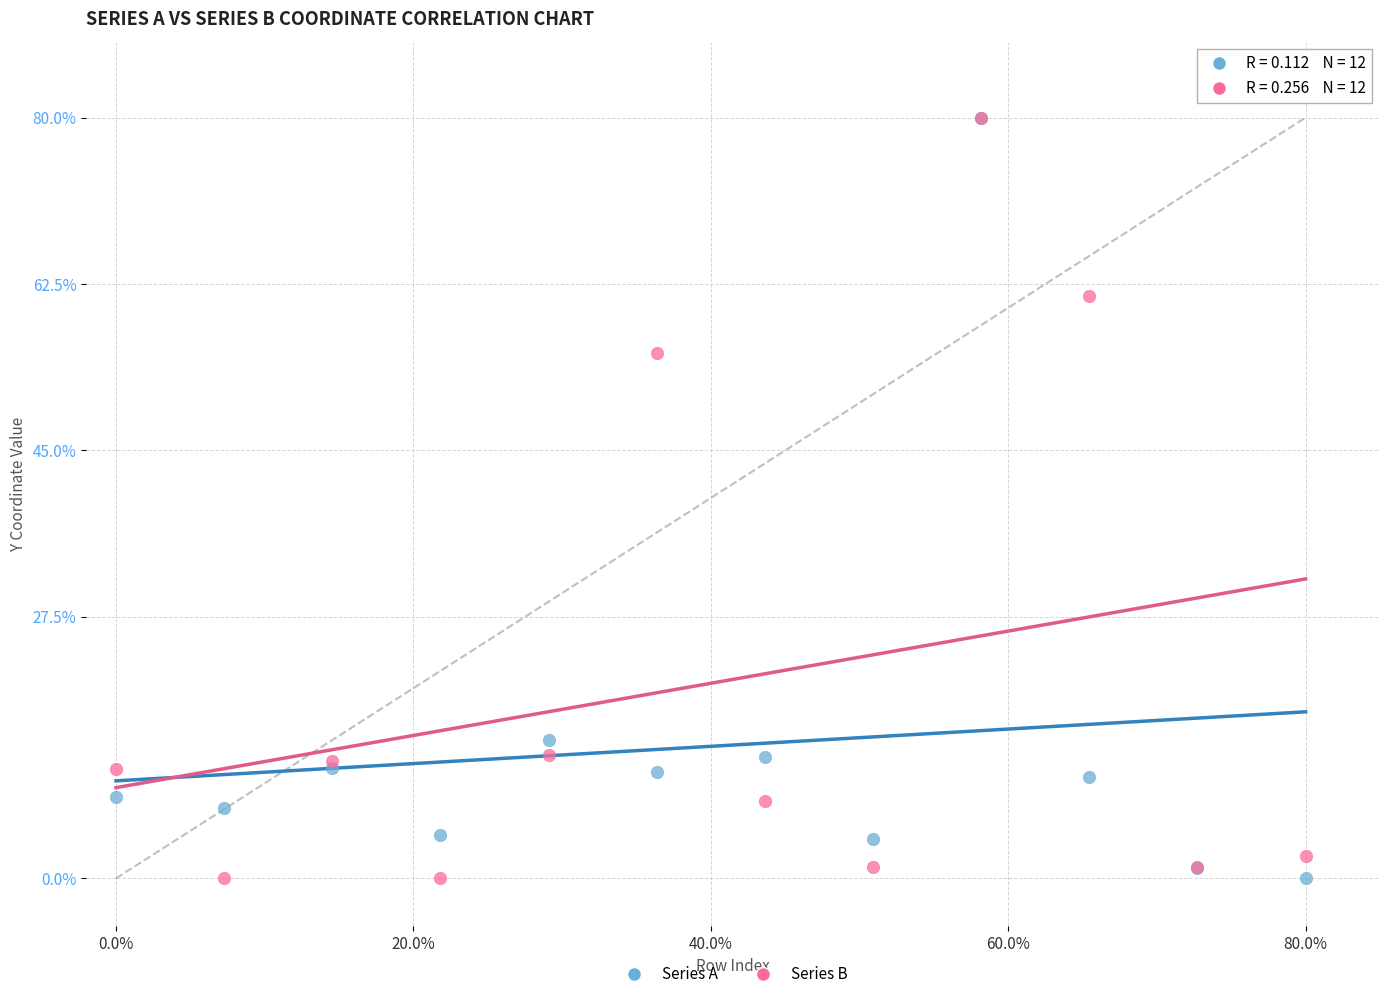

Across all series, what Y value is closest to 40?

55.2